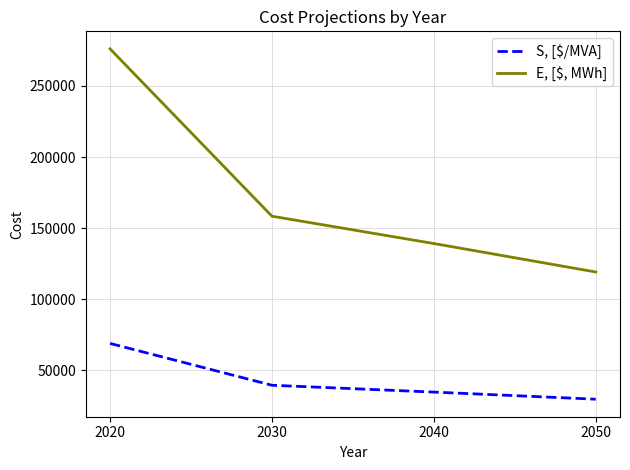

At 2040, list the series in order from smallest to largest.

S, [$/MVA], E, [$, MWh]